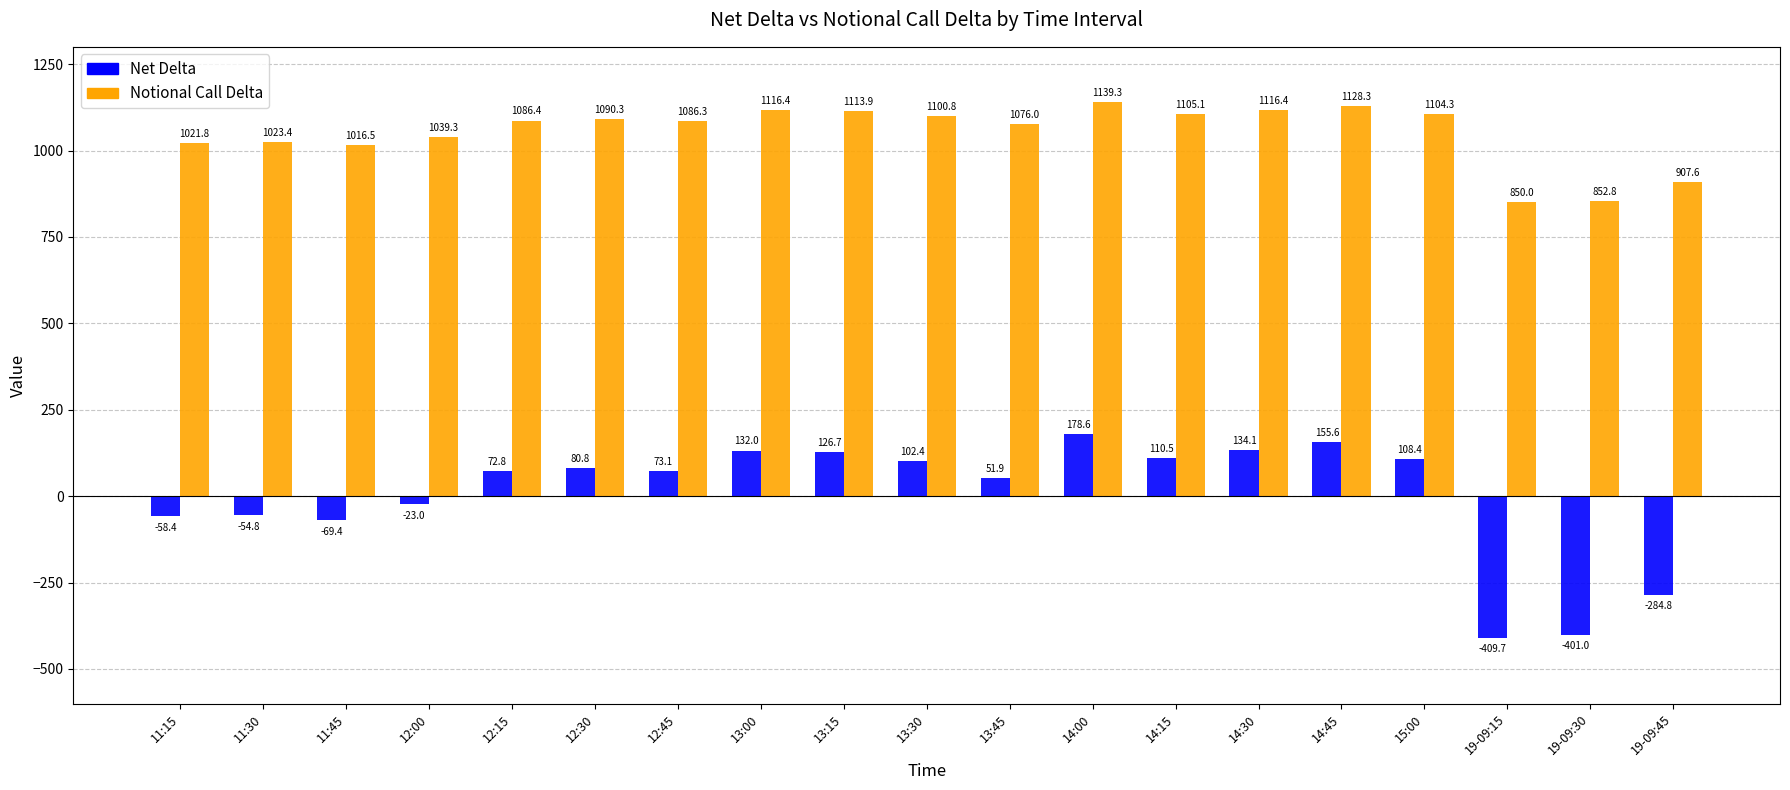

Does the chart contain stacked bars?

No